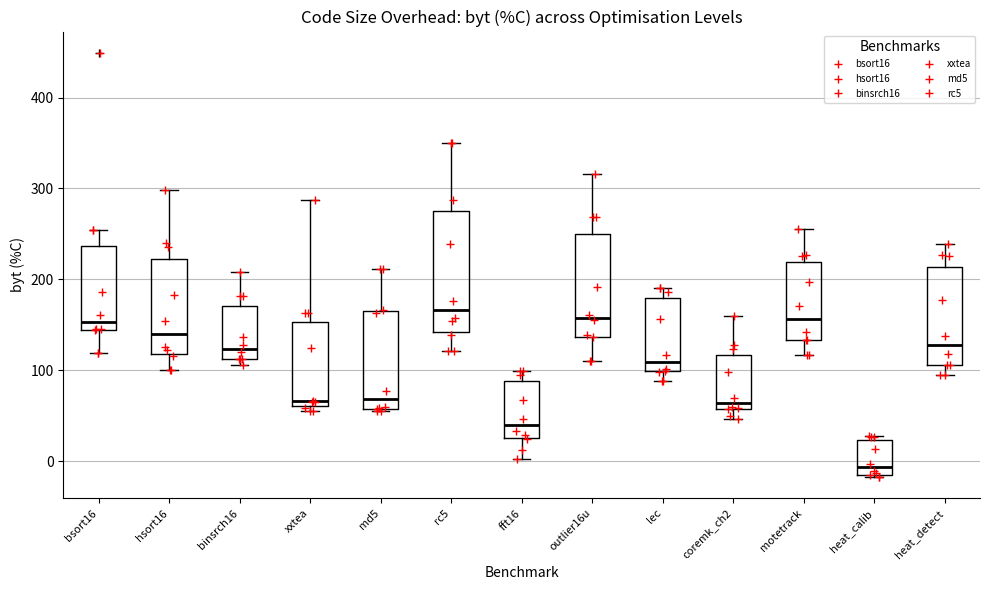

Reading left to right, read every box against the y-axis: the position of its median line, the range the box covers, and the ends of its whiskers. The values are not printed on the chart, so give them approximately, as read against the axis.

bsort16: median 150, box 140 to 240, whiskers 120 to 250
hsort16: median 140, box 120 to 220, whiskers 100 to 300
binsrch16: median 120, box 110 to 170, whiskers 110 (just below the box's lower edge) to 210
xxtea: median 70, box 60 to 150, whiskers 60 (just below the box's lower edge) to 290
md5: median 70, box 60 to 170, whiskers 50 to 210
rc5: median 170, box 140 to 280, whiskers 120 to 350
fft16: median 40, box 30 to 90, whiskers 0 to 100
outlier16u: median 160, box 140 to 250, whiskers 110 to 320
lec: median 110, box 100 to 180, whiskers 90 to 190
coremk_ch2: median 60 (just above the box's lower edge), box 60 to 120, whiskers 50 to 160
motetrack: median 160, box 130 to 220, whiskers 120 to 260
heat_calib: median -10 (just above the box's lower edge), box -10 to 20, whiskers -20 to 30
heat_detect: median 130, box 110 to 210, whiskers 100 to 240